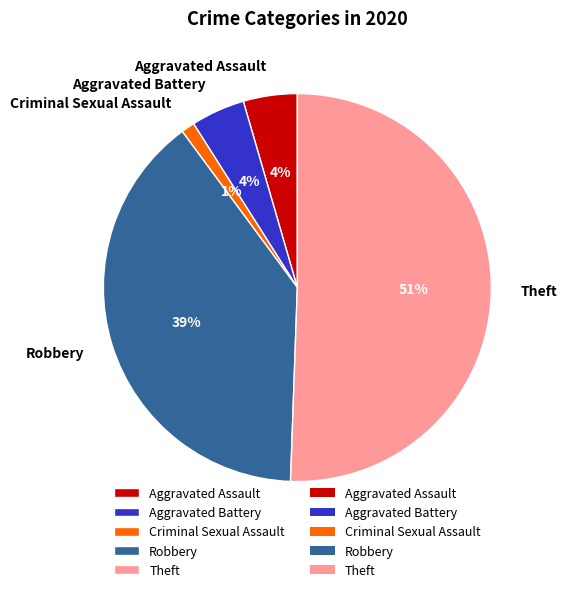

Is the sum of Aggravated Assault and Theft greater than half?

Yes